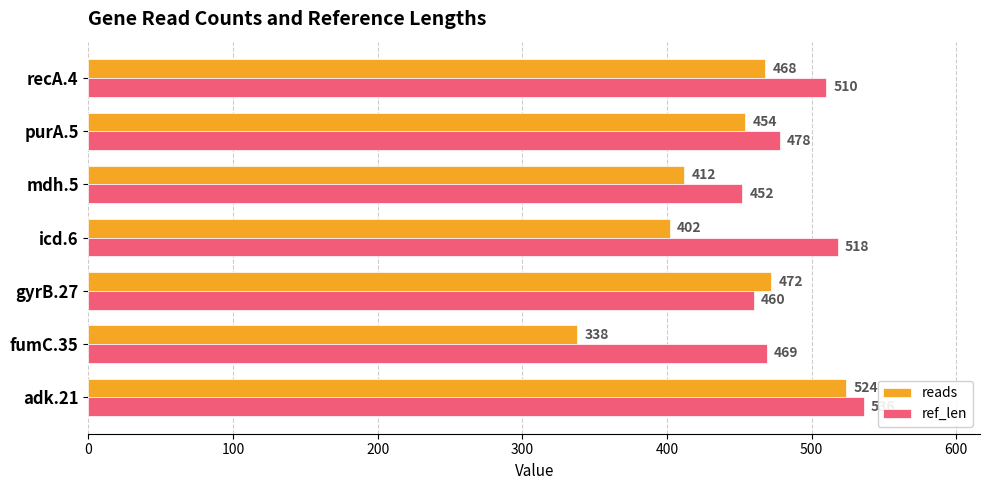

What is the sum of all ref_len values?

3423